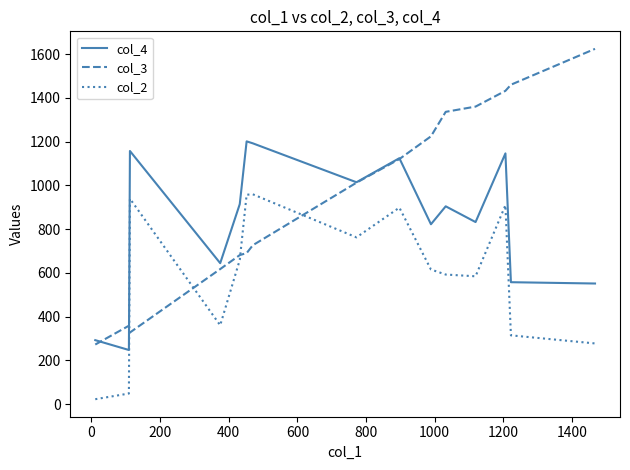

True or false: col_4 and col_2 cross at least once.

False